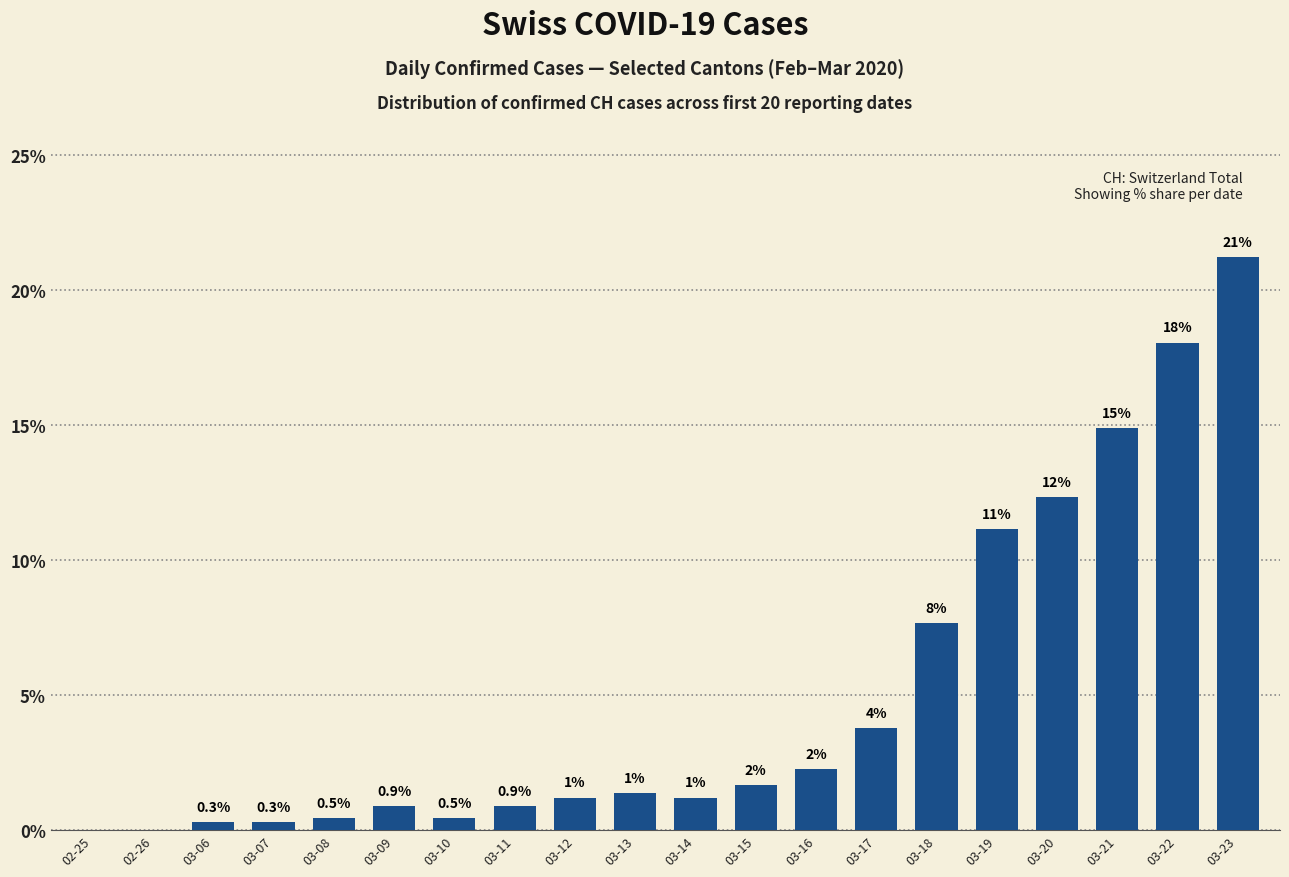

What is the value of the 18th bar from the left?

14.9